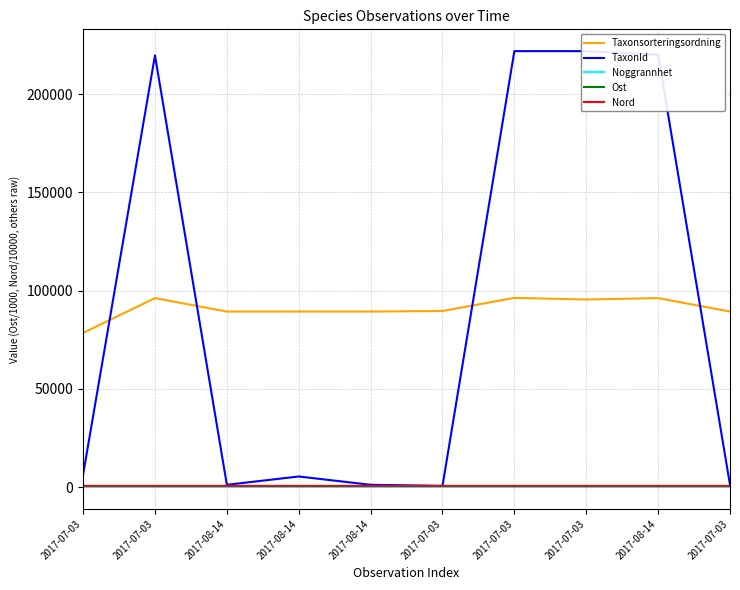

True or false: Taxonsorteringsordning has more than 2 interior local peaks.

True